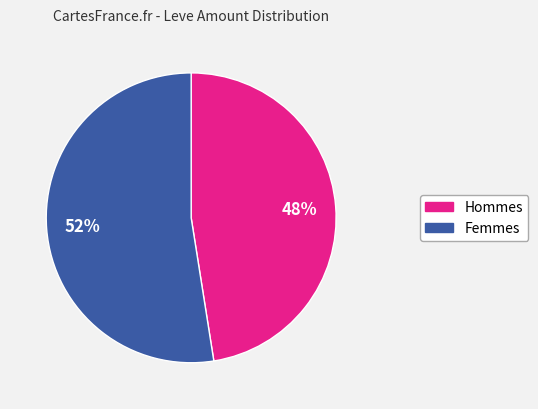

Is there any slice that represents more than half of the pie?

Yes